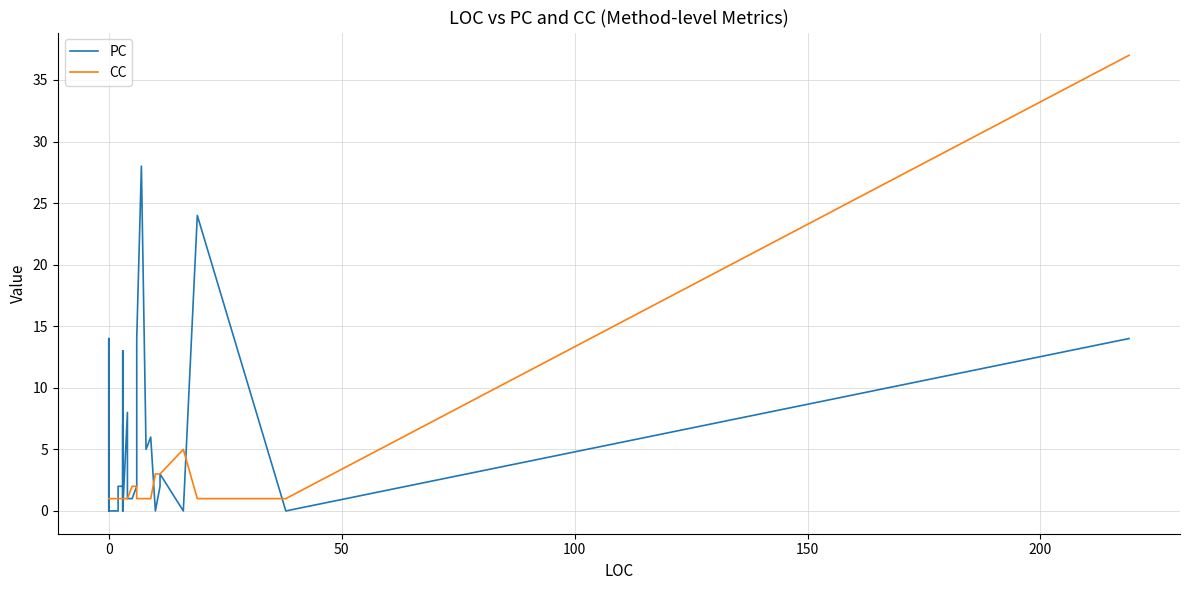

Does the chart have visible grid lines?

Yes